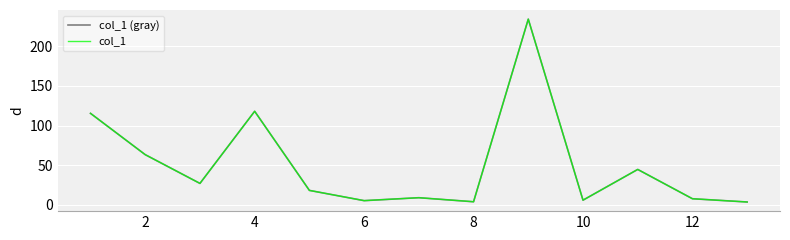

Does the chart have visible grid lines?

Yes